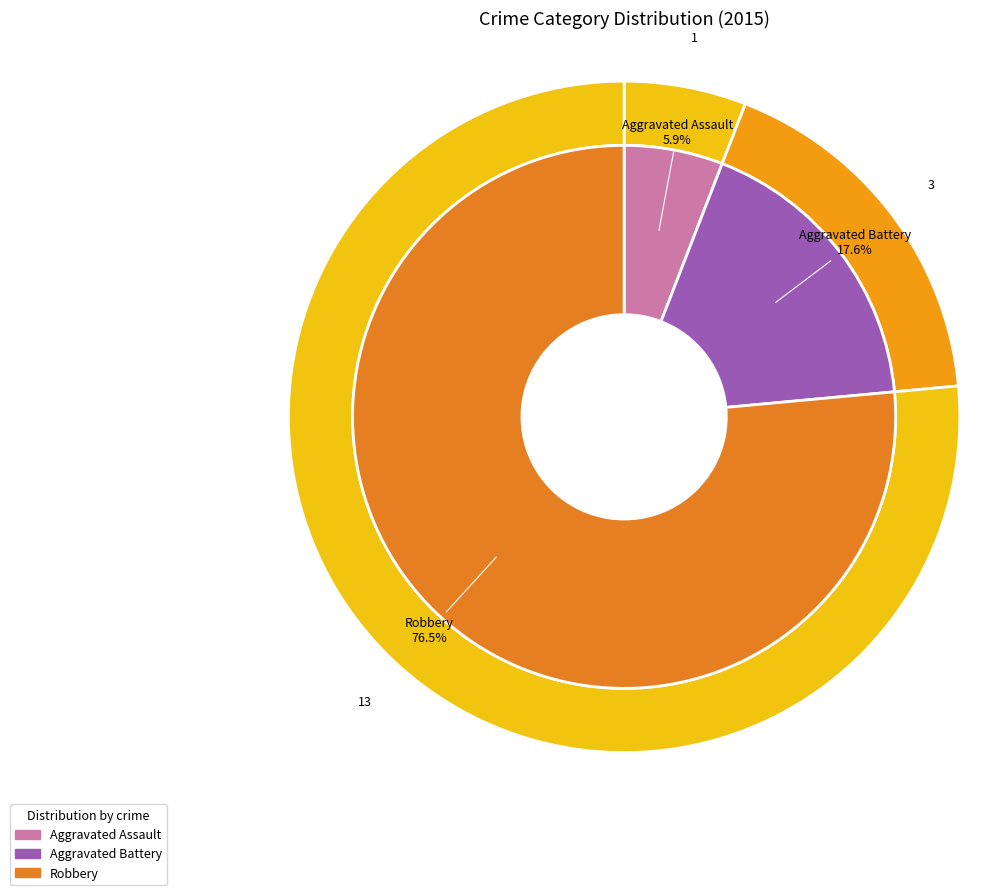

Combined, what portion of the pie is Aggravated Battery and Robbery?

94.1%